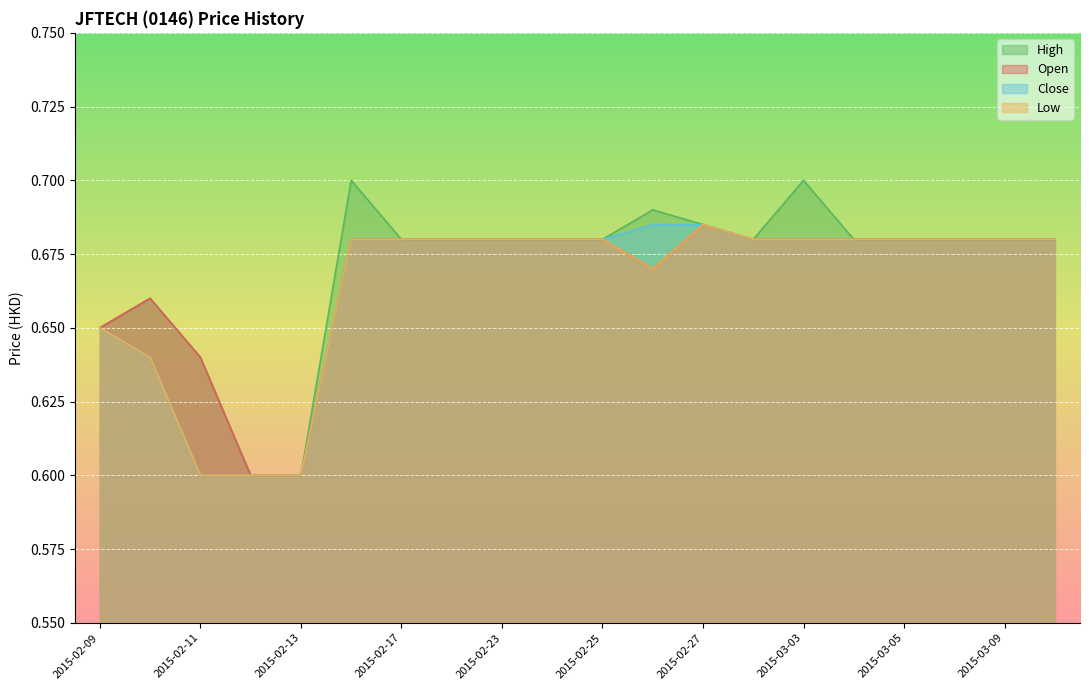

Does the chart display data point markers on the line(s)?

No